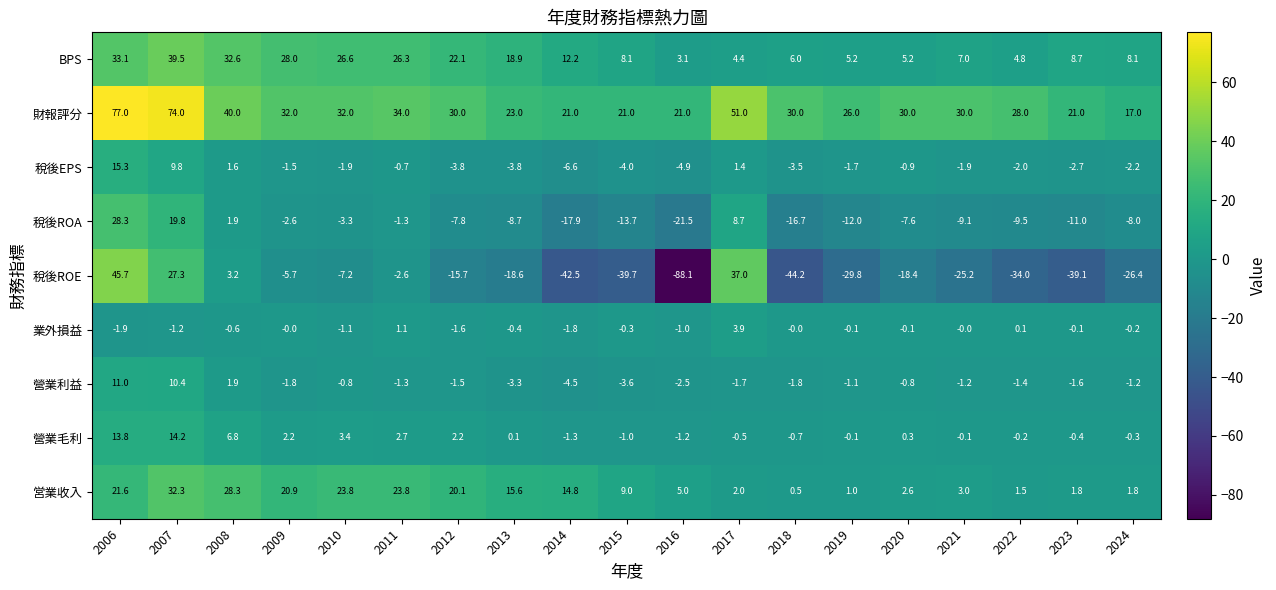

What is the highest value of the 營業利益 series?

11.0